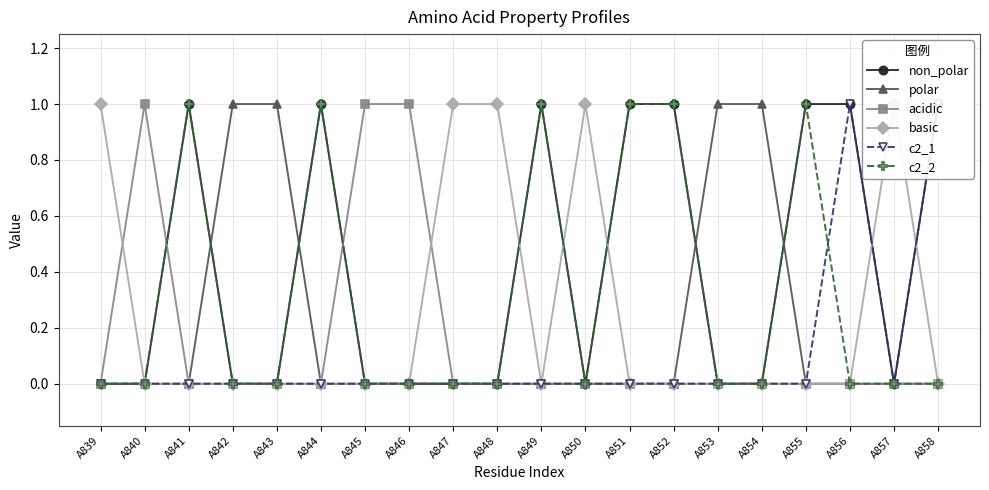

List the series in order of their peak value, highest first.

non_polar, polar, acidic, basic, c2_1, c2_2